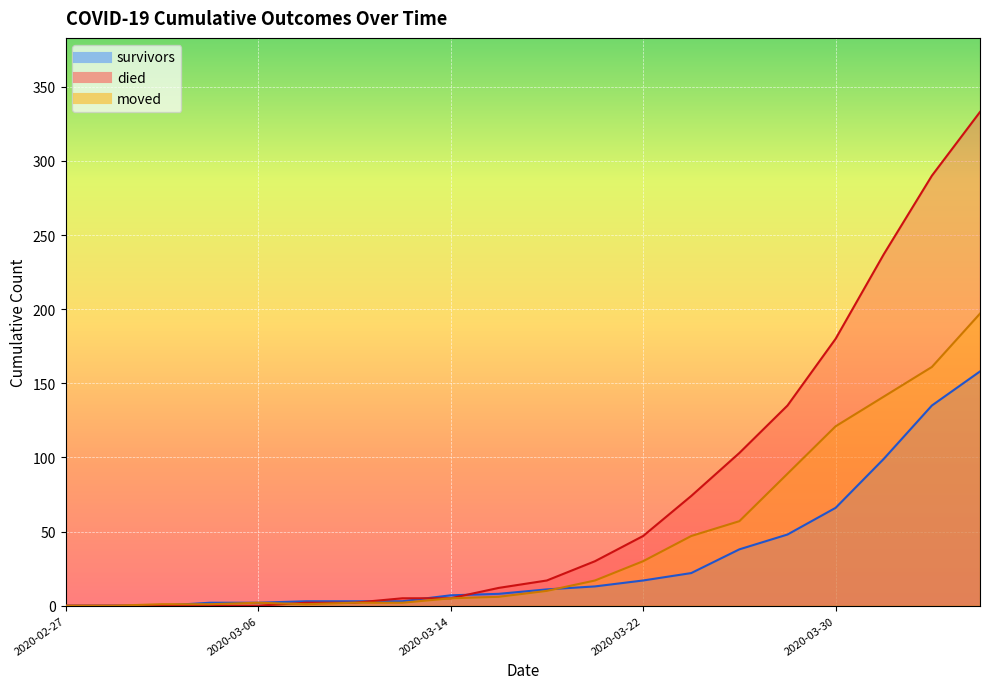

True or false: died has a value of 135 at 2020-03-28.

True